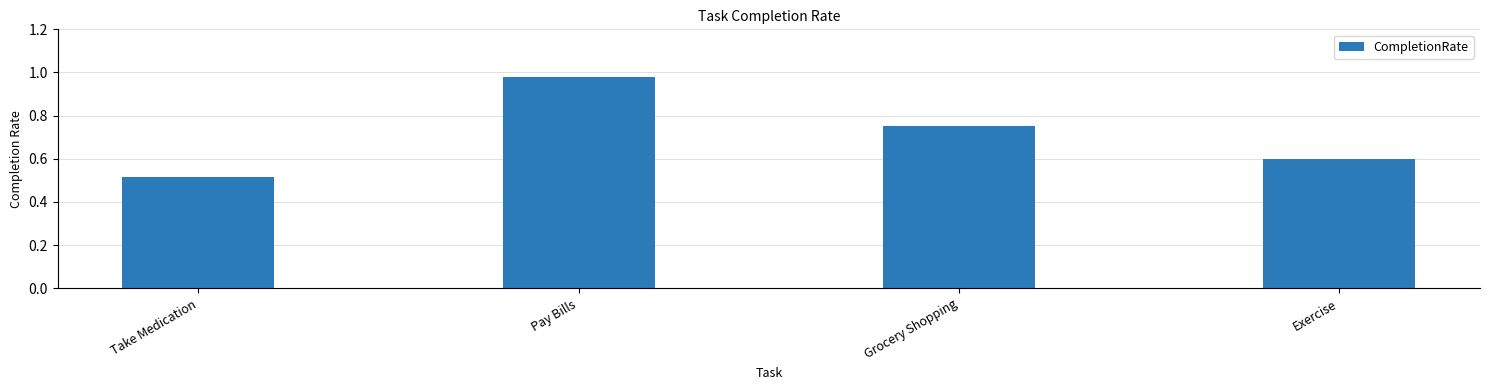

Between Take Medication and Exercise, which is larger?

Exercise